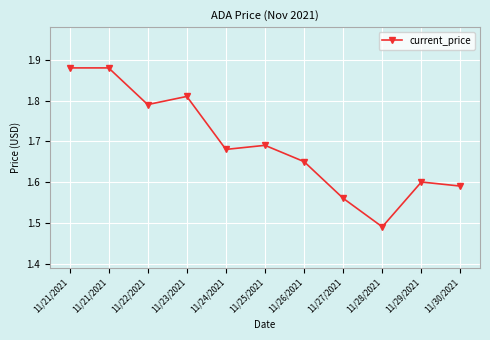

List the labels in order of value, largest first.

11/21/2021, 11/21/2021, 11/23/2021, 11/22/2021, 11/25/2021, 11/24/2021, 11/26/2021, 11/29/2021, 11/30/2021, 11/27/2021, 11/28/2021